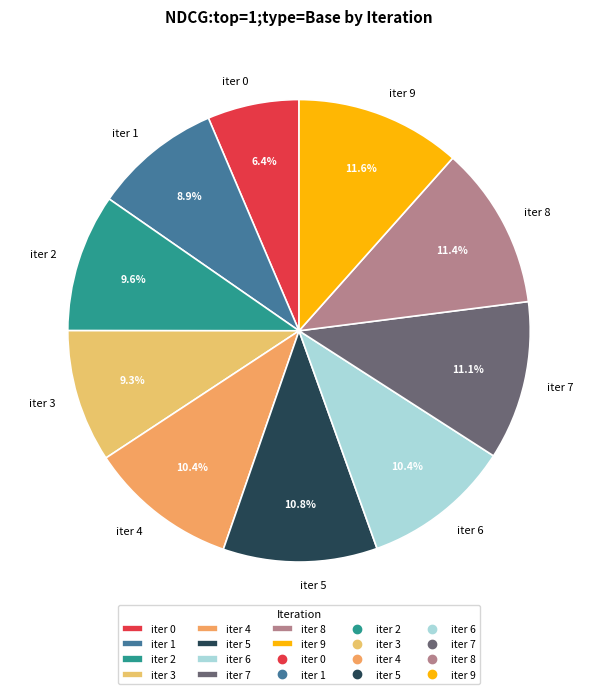

Does iter 4 represent more than half of the total?

No